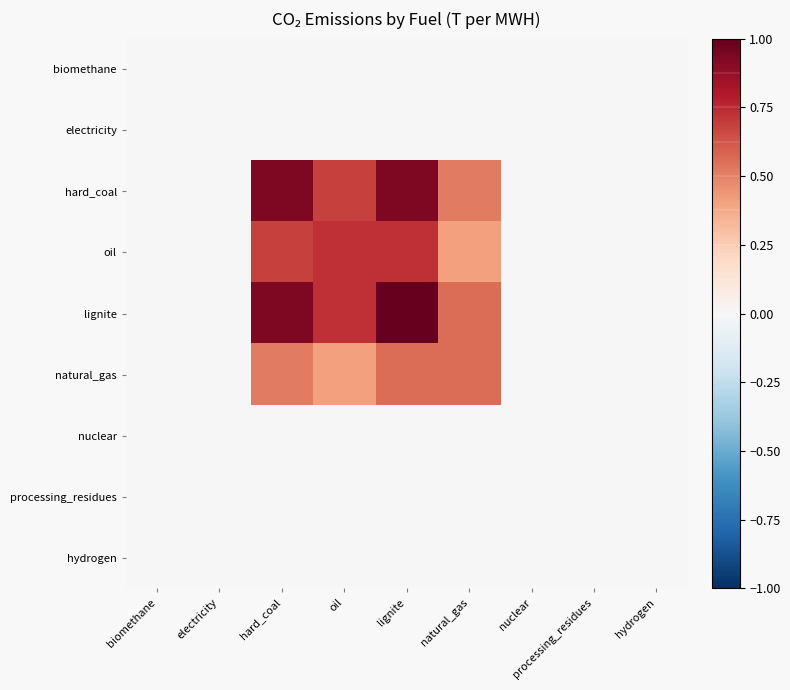

Rank the series at hydrogen from lowest to highest value.

biomethane, electricity, hard_coal, oil, lignite, natural_gas, nuclear, processing_residues, hydrogen